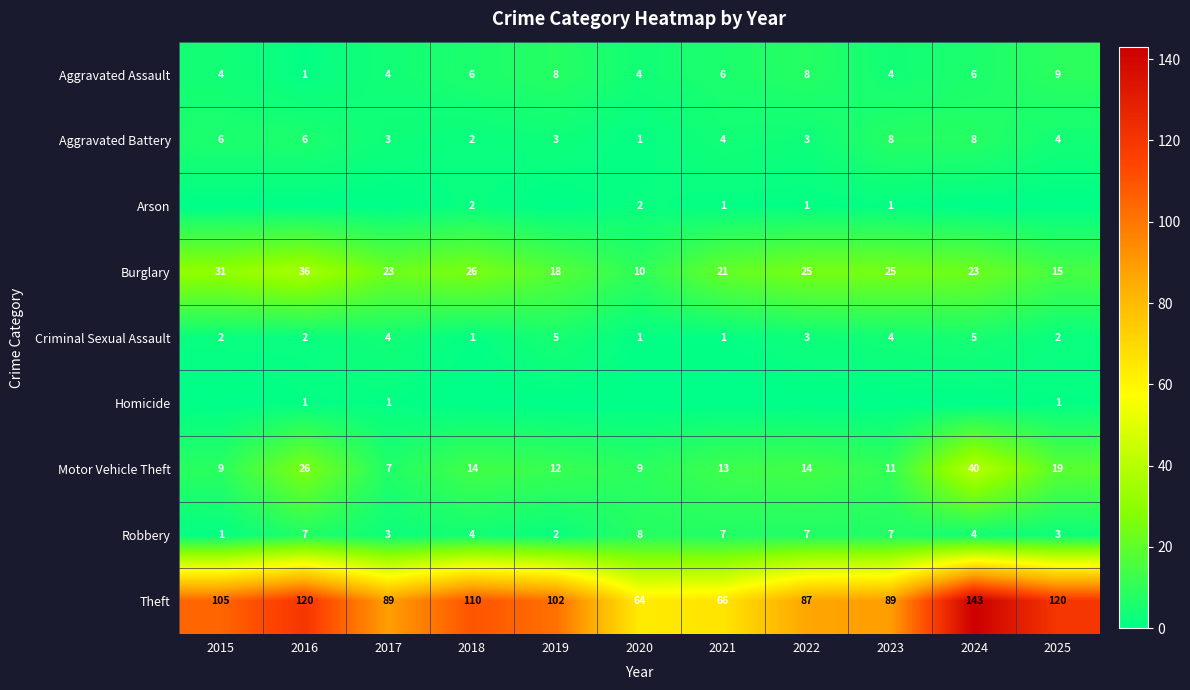

What is the difference between the Criminal Sexual Assault values at 2019 and 2018?

4